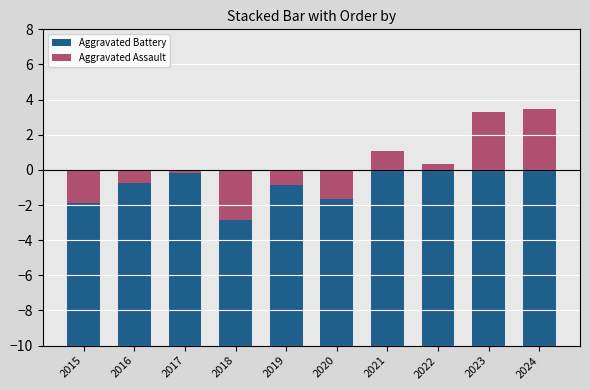

Rank the series by their maximum value, from highest to lowest.

Aggravated Assault, Aggravated Battery